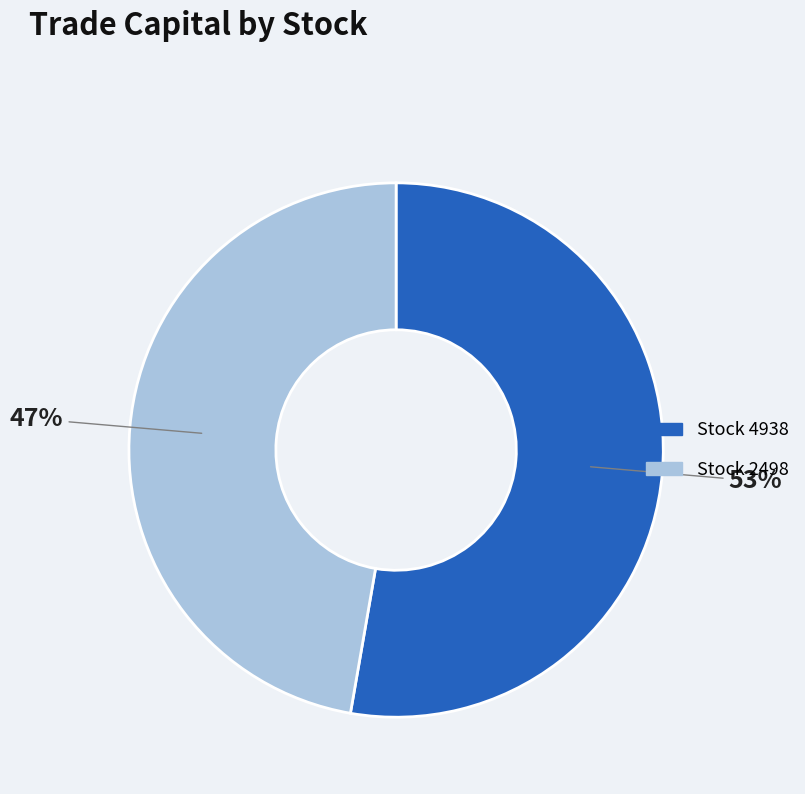

To the nearest percent, what is the average slice percentage?

50%